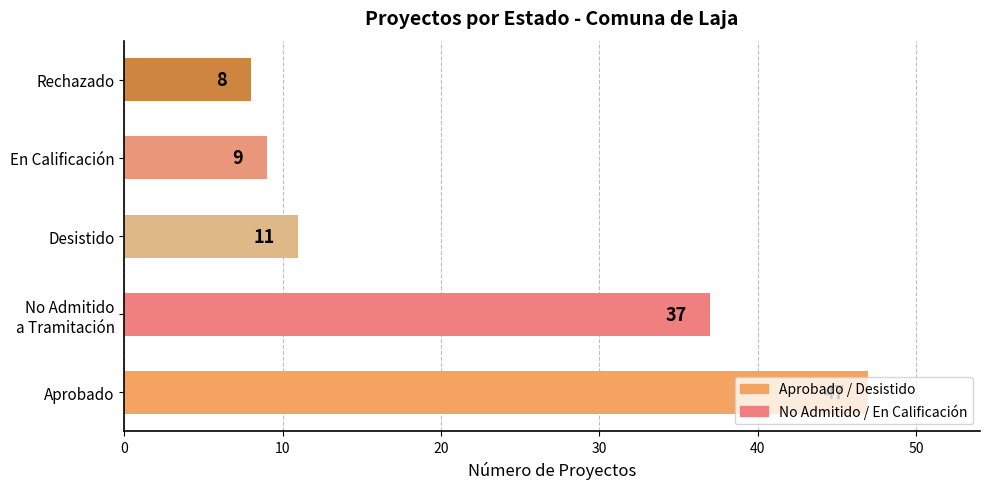

Approximately how many times larger is the value at Aprobado compared to Desistido?

4.3